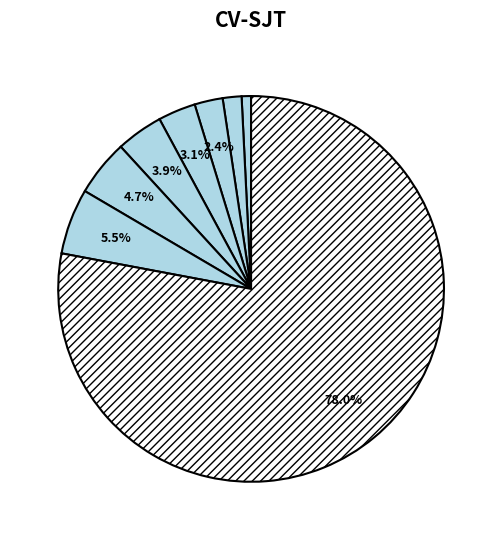

How many segments does this pie chart have?

8